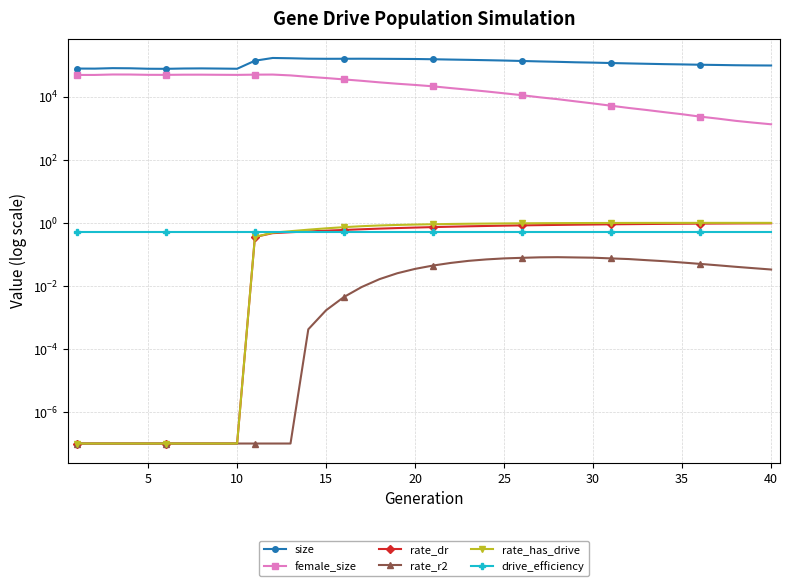

The drive_efficiency series shows 0.5 at 25. True or false?

True